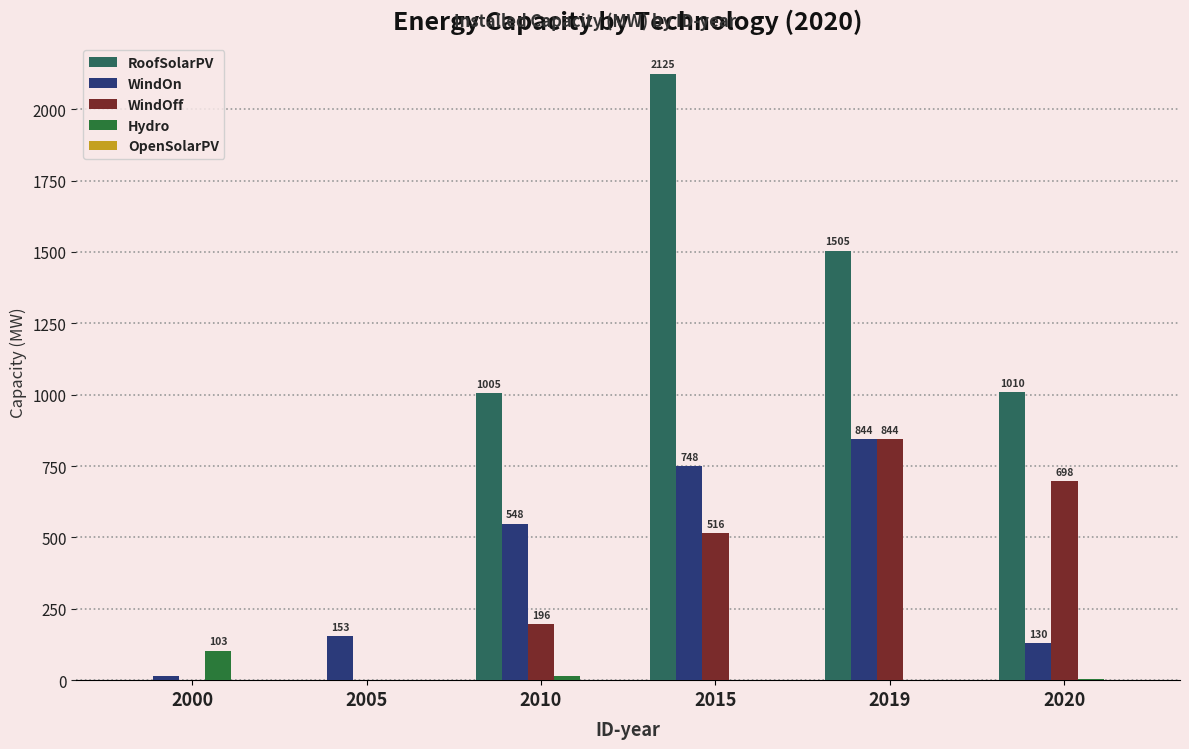

At which category is the sum across all series the highest?

2015